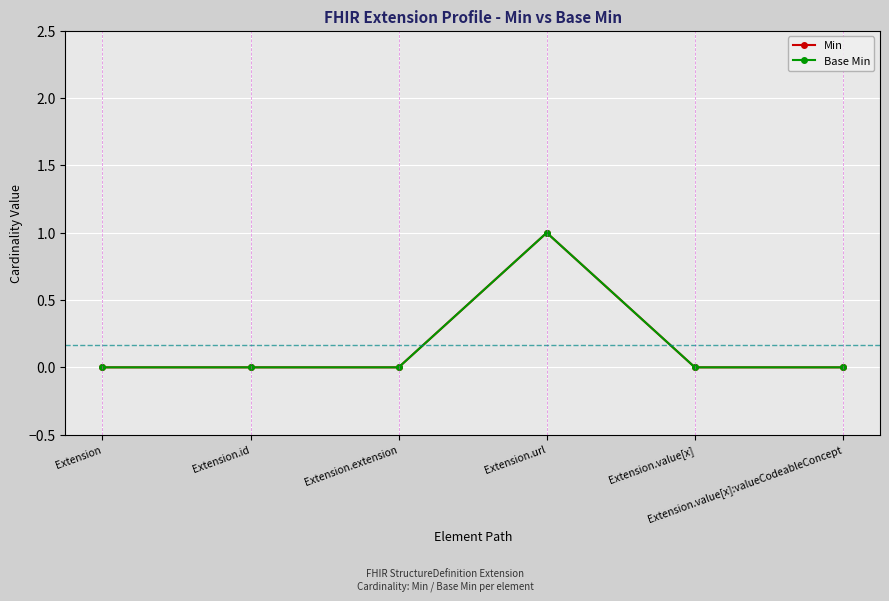

Does the chart have visible grid lines?

Yes